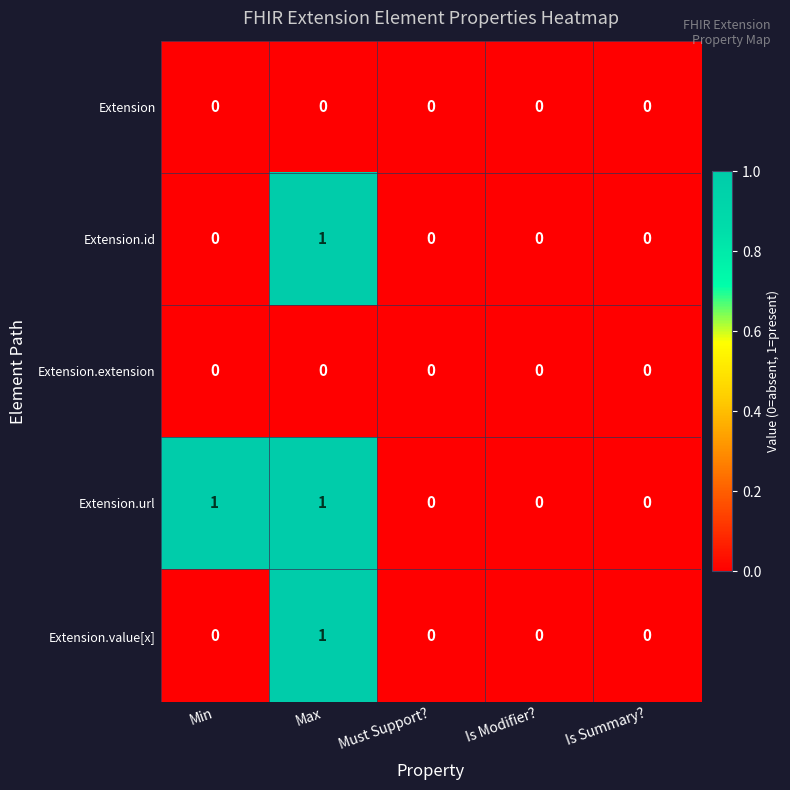

Is it true that Extension.url equals 0 at Max?

False